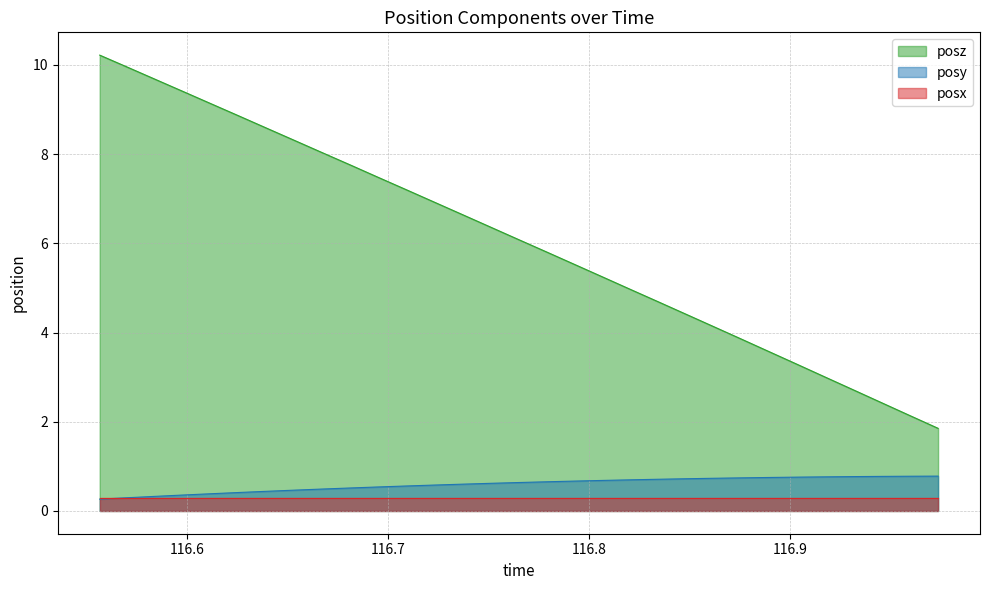

What is the total value across all series at 116.6954?

8.0